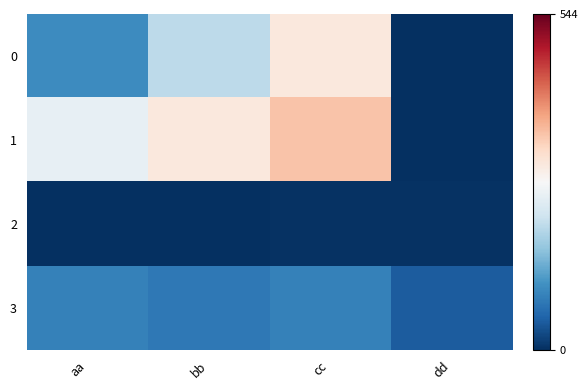

How many series are shown in this chart?

4